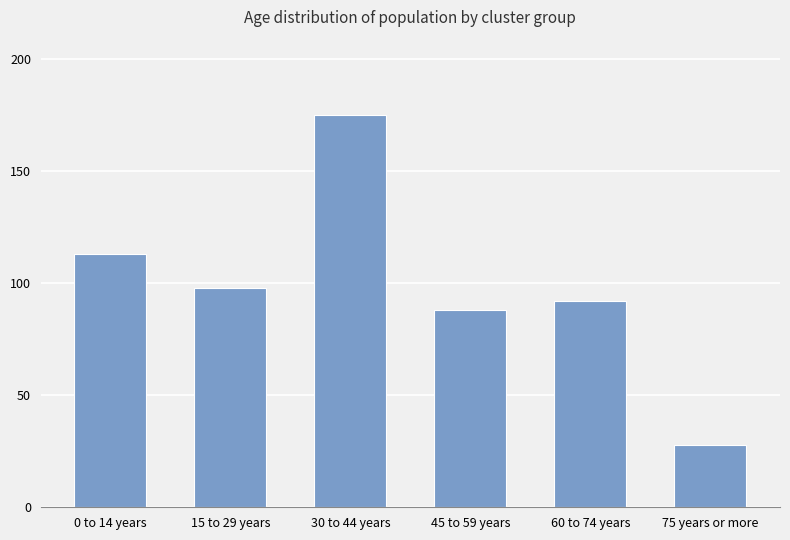

What is the sum of all values?

594